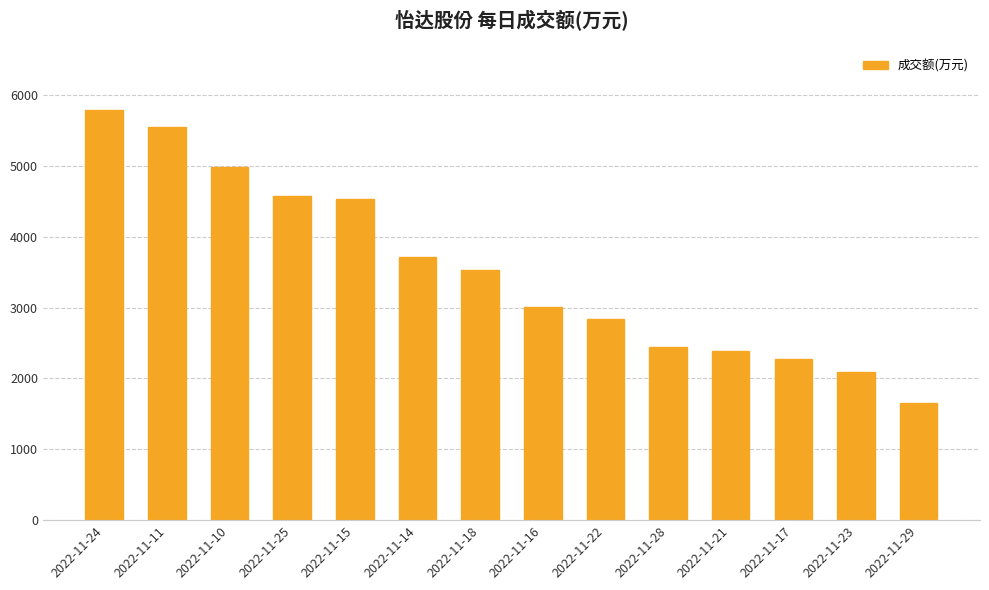

How many values are below 3530?

7